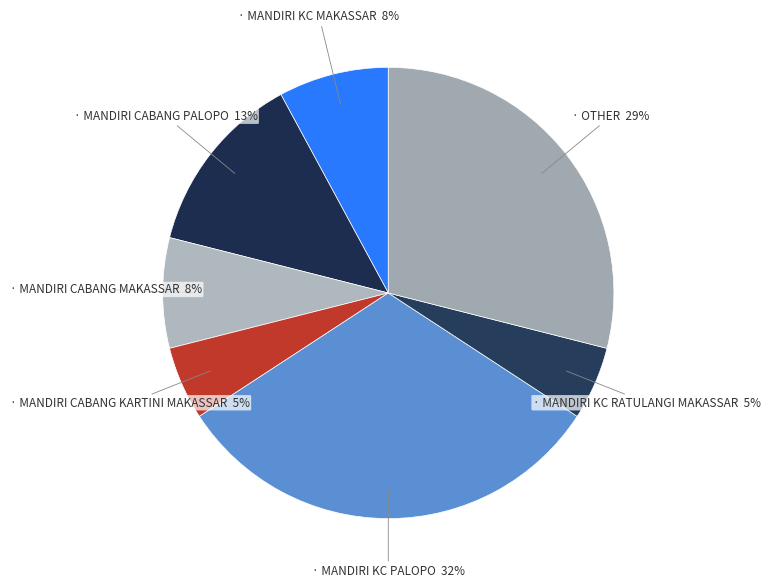

How many slices are in this pie chart?

7